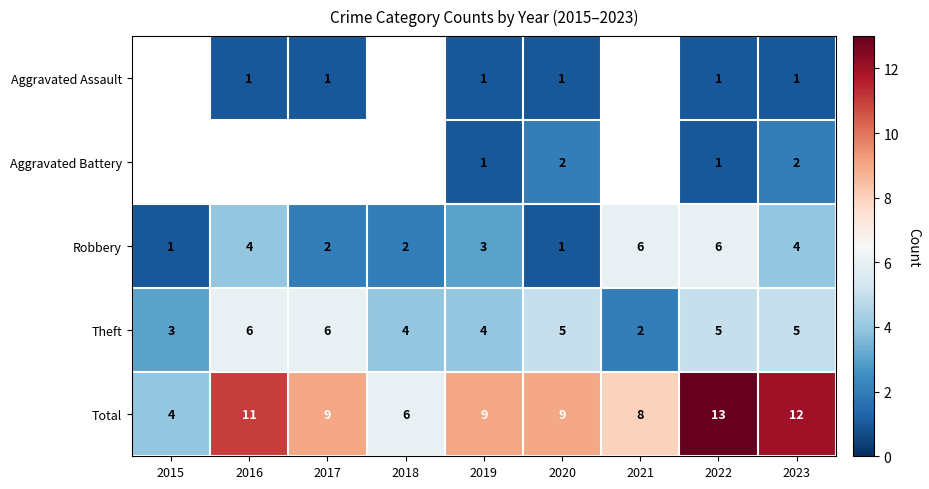

What is the sum of all Robbery values?

29